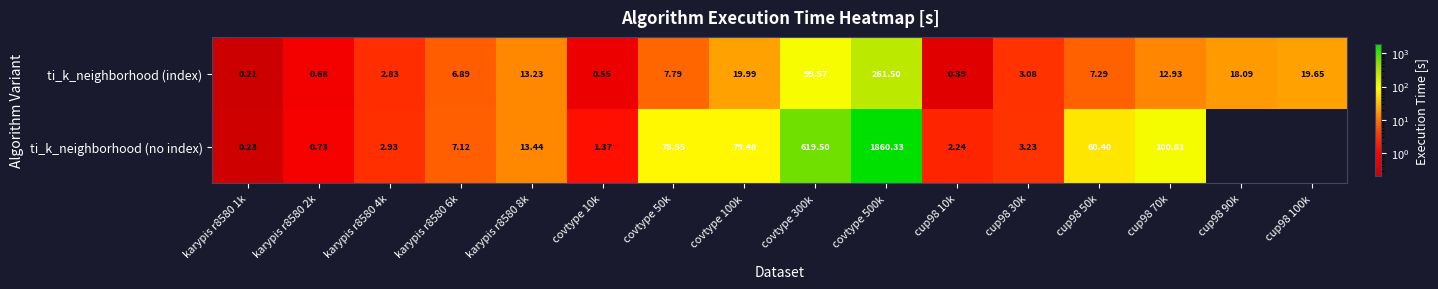

Is it true that ti_k_neighborhood (no index) equals 107.5 at cup98 50k?

False